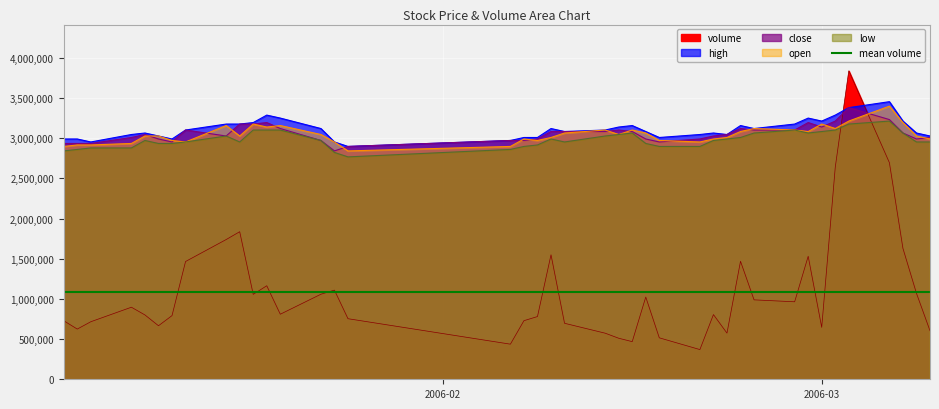

Reading left to right, what are all the values shown in this chart?

volume: 728396.0	624660.0	715875.0	896506.0	800410.0	666180.0	792050.0	1465139.0	1738369.0	1835811.0	1056667.0	1163510.0	809500.0	1057920.0	1109269.0	753651.0	436810.0	729140.0	780333.0	1548823.0	696652.0	573500.0	510614.0	468300.0	1022992.0	515792.0	369595.0	804920.0	574179.0	1468153.0	988135.0	964000.0	1530453.0	645390.0	2637691.0	3837344.0	2694637.0	1628450.0	1069405.0	603587.0
high: 2989414.8	2989414.8	2952279.2	3045118.1	3063685.9	3026550.3	2989414.8	3100821.5	3175092.7	3175092.7	3193660.5	3286499.5	3249363.9	3119389.3	2952279.2	2896575.8	2970847.0	3007982.6	3007982.6	3119389.3	3082253.7	3100821.5	3137957.1	3156524.9	3082253.7	3007982.6	3045118.1	3063685.9	3045118.1	3156524.9	3119389.3	3175092.7	3249363.9	3212228.3	3286499.5	3379338.4	3453609.6	3212228.3	3063685.9	3026550.3
close: 2933711.4	2933711.4	2933711.4	3007982.6	3045118.1	2989414.8	2952279.2	3100821.5	3026550.3	3175092.7	3175092.7	3193660.5	3119389.3	2970847.0	2840872.4	2896575.8	2970847.0	2970847.0	2989414.8	3082253.7	3082253.7	3082253.7	3100821.5	3082253.7	2989414.8	2952279.2	2989414.8	3026550.3	3045118.1	3119389.3	3100821.5	3100821.5	3193660.5	3137957.1	3212228.3	3379338.4	3230796.1	3063685.9	2989414.8	3007982.6
open: 2896575.8	2915143.6	2915143.6	2933711.4	3026550.3	3026550.3	2970847.0	2952279.2	3156524.9	3026550.3	3175092.7	3137957.1	3156524.9	3045118.1	2952279.2	2840872.4	2896575.8	2989414.8	2970847.0	3007982.6	3063685.9	3100821.5	3045118.1	3100821.5	3063685.9	2970847.0	2952279.2	2989414.8	3007982.6	3082253.7	3119389.3	3100821.5	3082253.7	3175092.7	3119389.3	3212228.3	3397906.2	3193660.5	3026550.3	2989414.8
low: 2840872.4	2859440.2	2878008.0	2878008.0	2970847.0	2933711.4	2933711.4	2952279.2	3026550.3	2952279.2	3100821.5	3100821.5	3100821.5	2970847.0	2822304.6	2766601.2	2859440.2	2896575.8	2915143.6	2989414.8	2952279.2	3026550.3	3045118.1	3063685.9	2933711.4	2896575.8	2896575.8	2970847.0	2989414.8	3007982.6	3063685.9	3100821.5	3063685.9	3082253.7	3100821.5	3175092.7	3212228.3	3063685.9	2952279.2	2952279.2